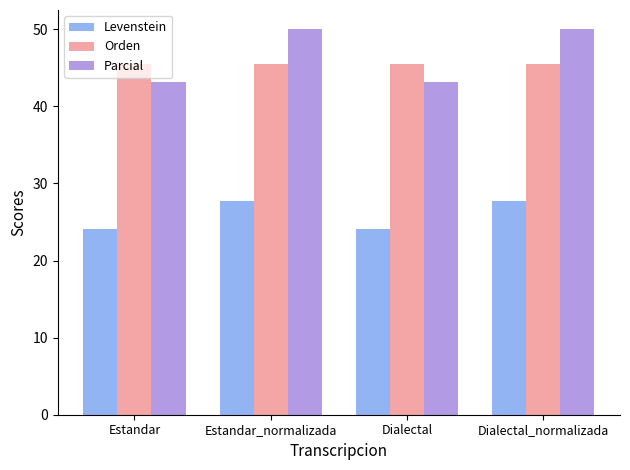

What is the total value across all series at Dialectal_normalizada?

123.2